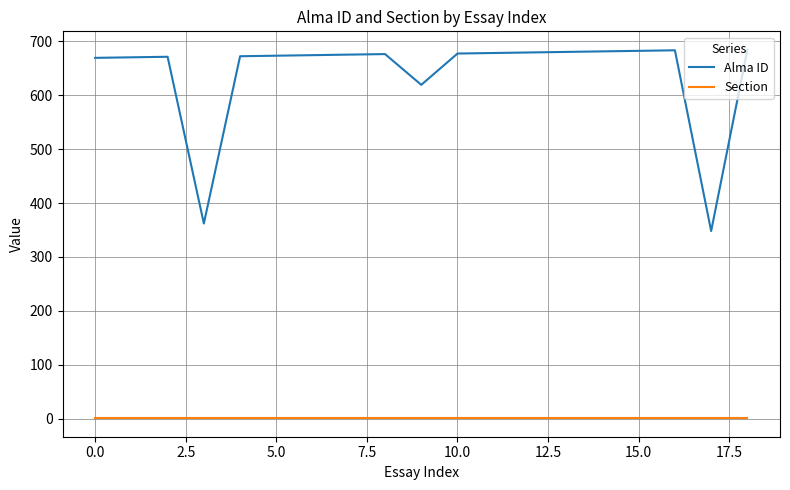

List the series in order of their peak value, lowest first.

Section, Alma ID